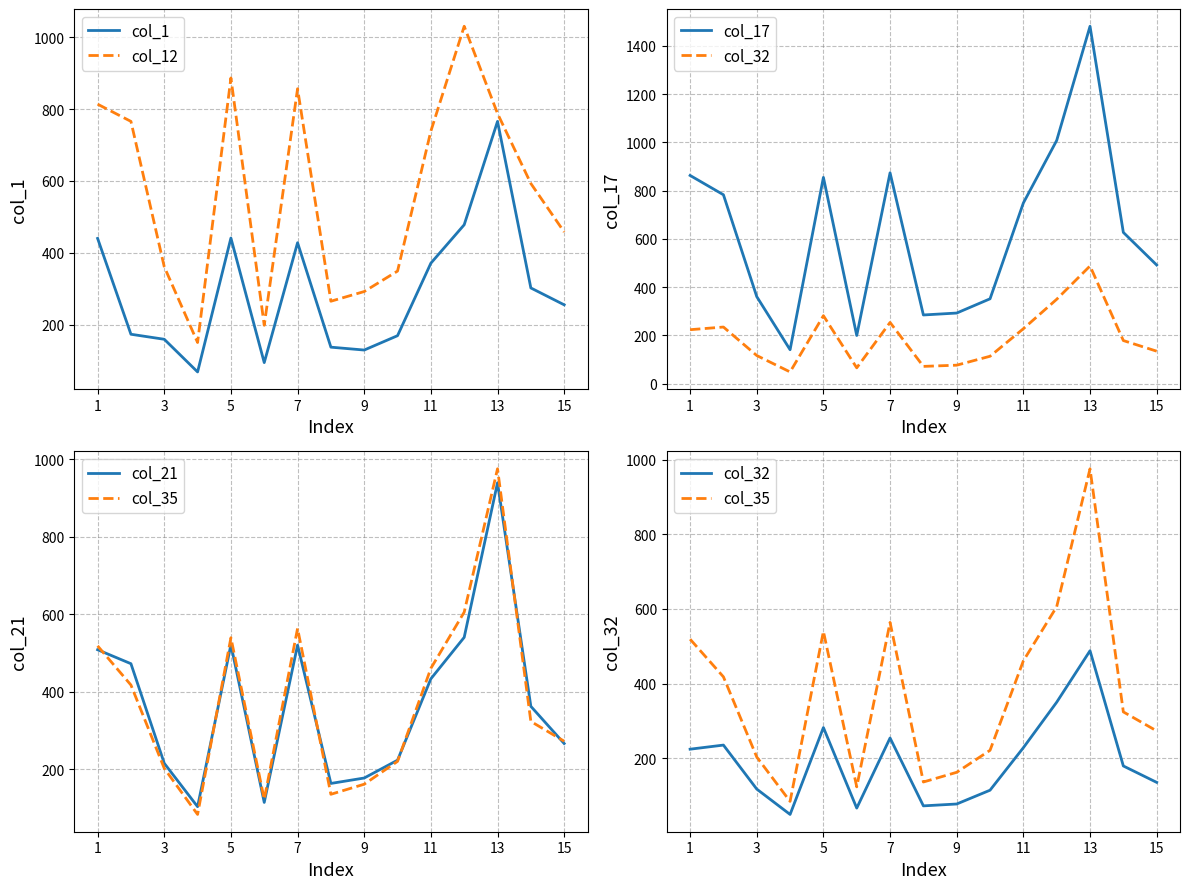

What is the maximum value for col_12?

1031